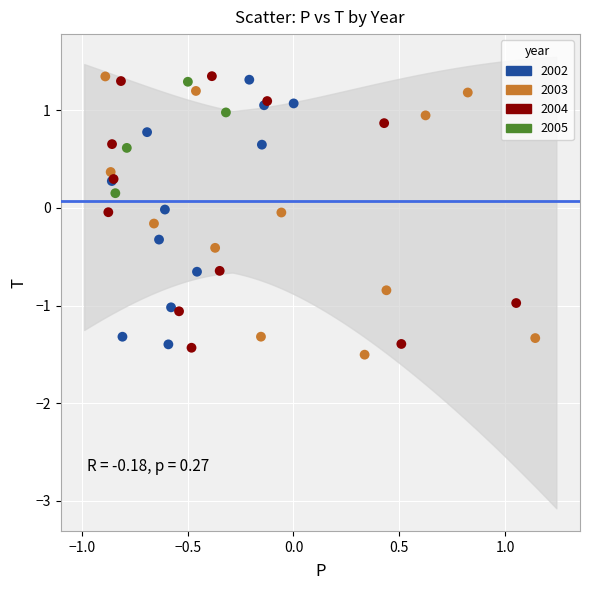

What are all the series names shown in the legend?

2002, 2003, 2004, 2005